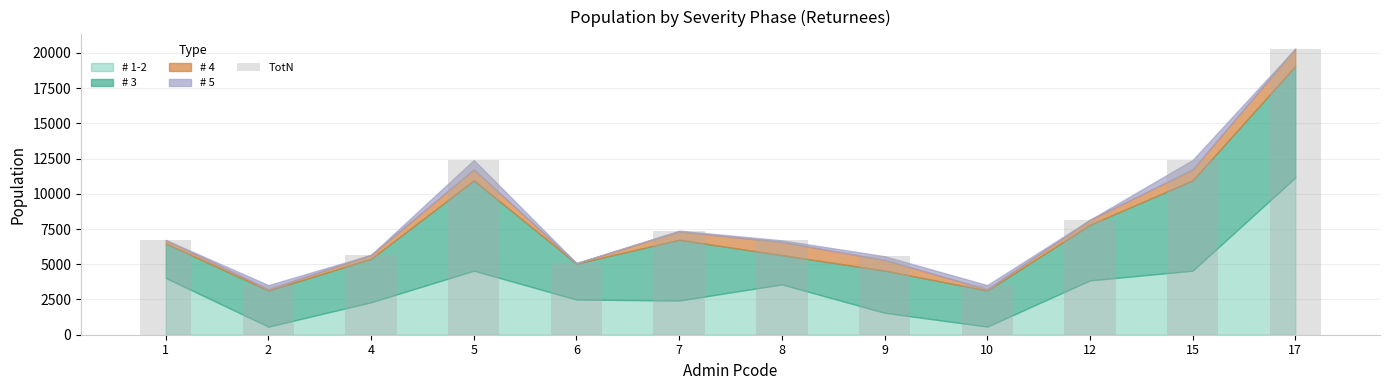

What is the difference between the second highest and second lowest values?

8878